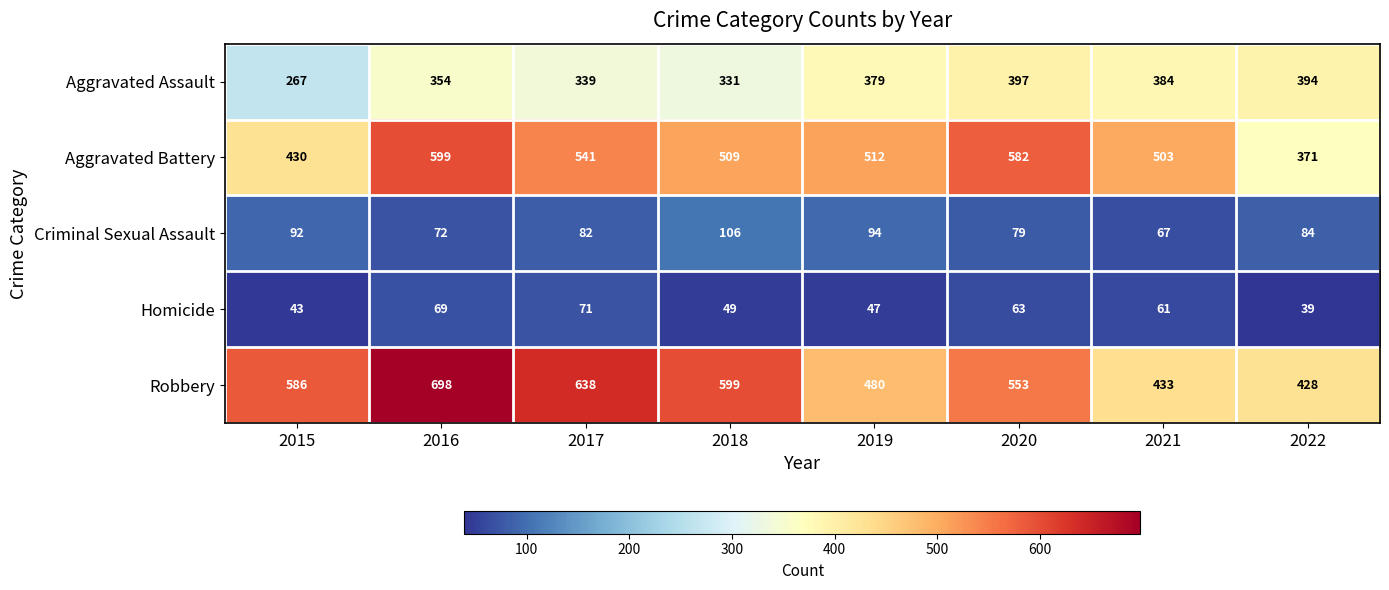

Which series has the largest range (max minus min)?

Robbery